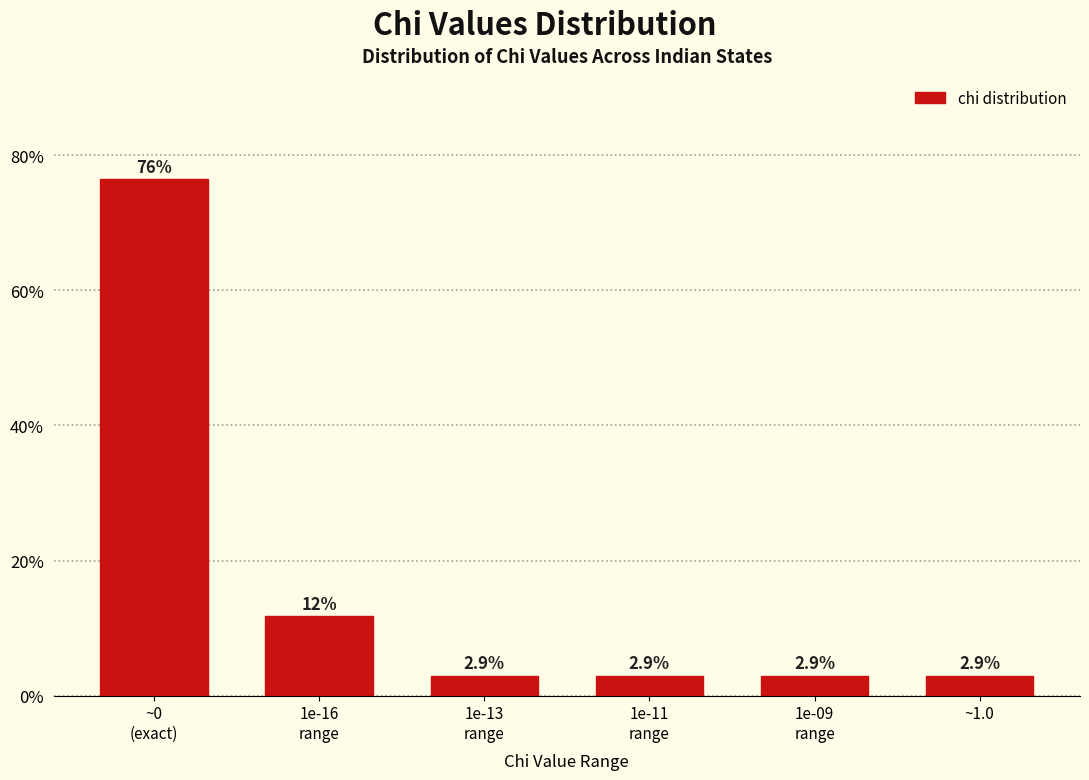

Reading right to left, what are all the values shown in this chart?

2.9	2.9	2.9	2.9	11.8	76.5